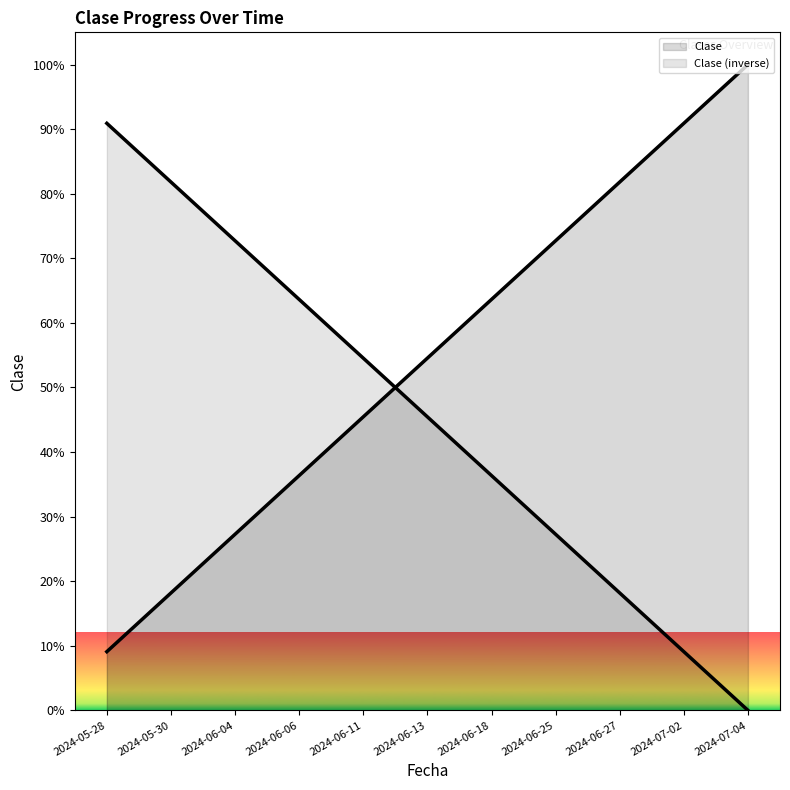

What is the average value?

54.5